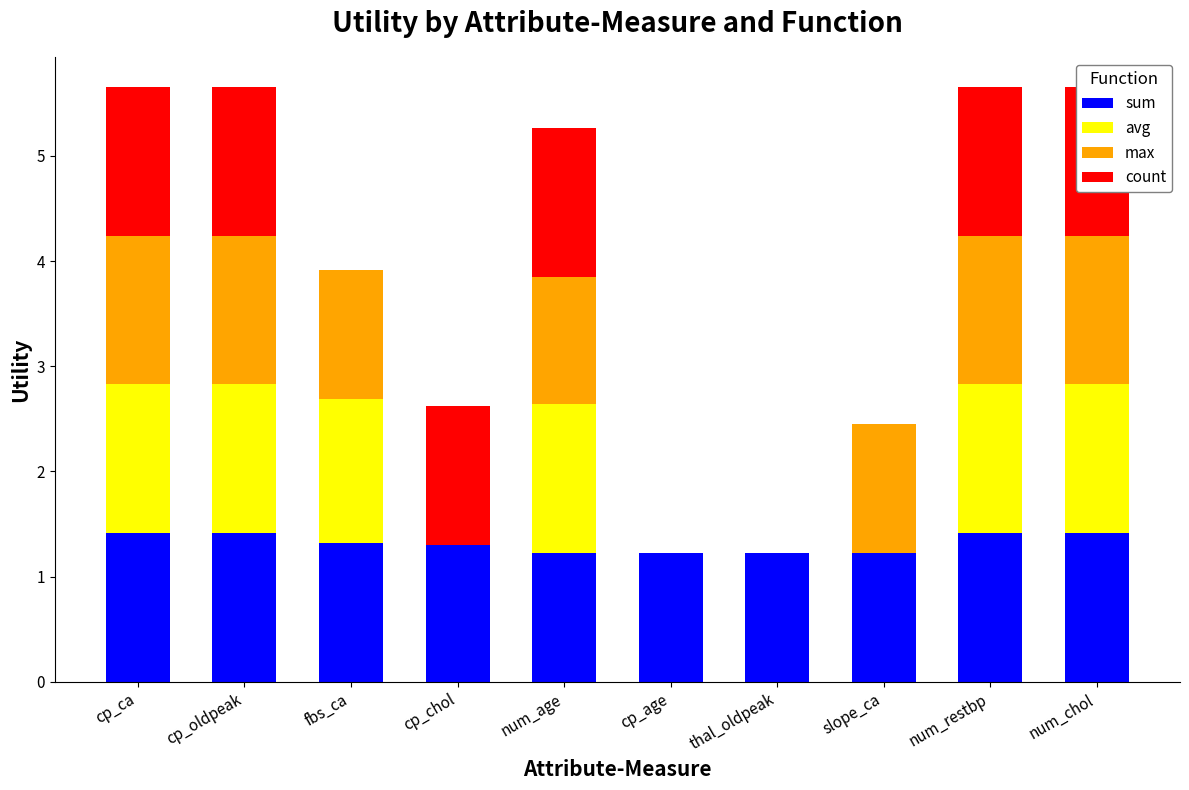

Between num_chol and cp_ca, which is larger?

num_chol